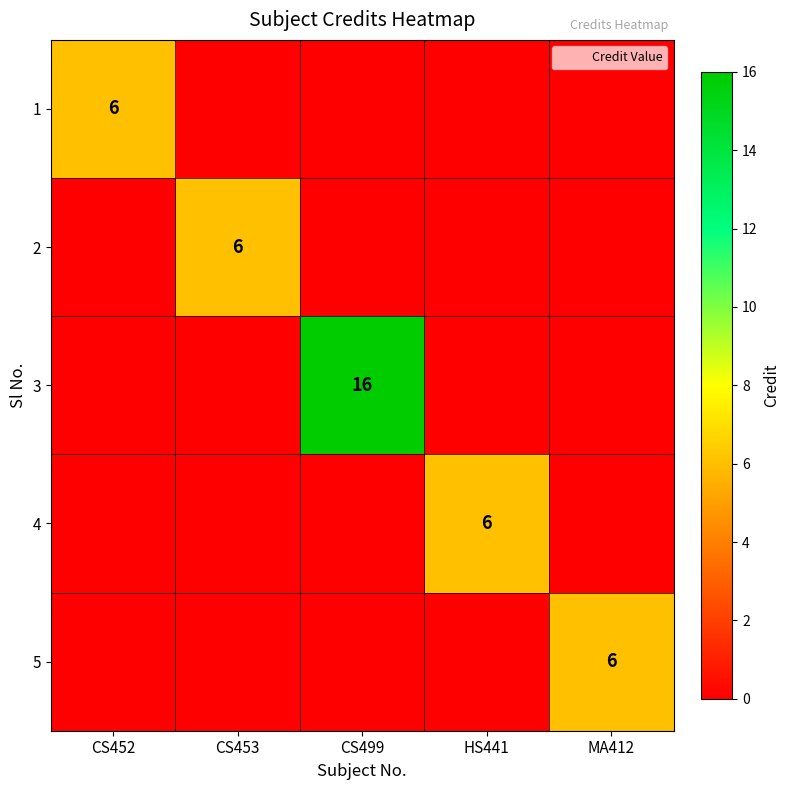

Rank the categories by 5 value from highest to lowest.

MA412, CS452, CS453, CS499, HS441